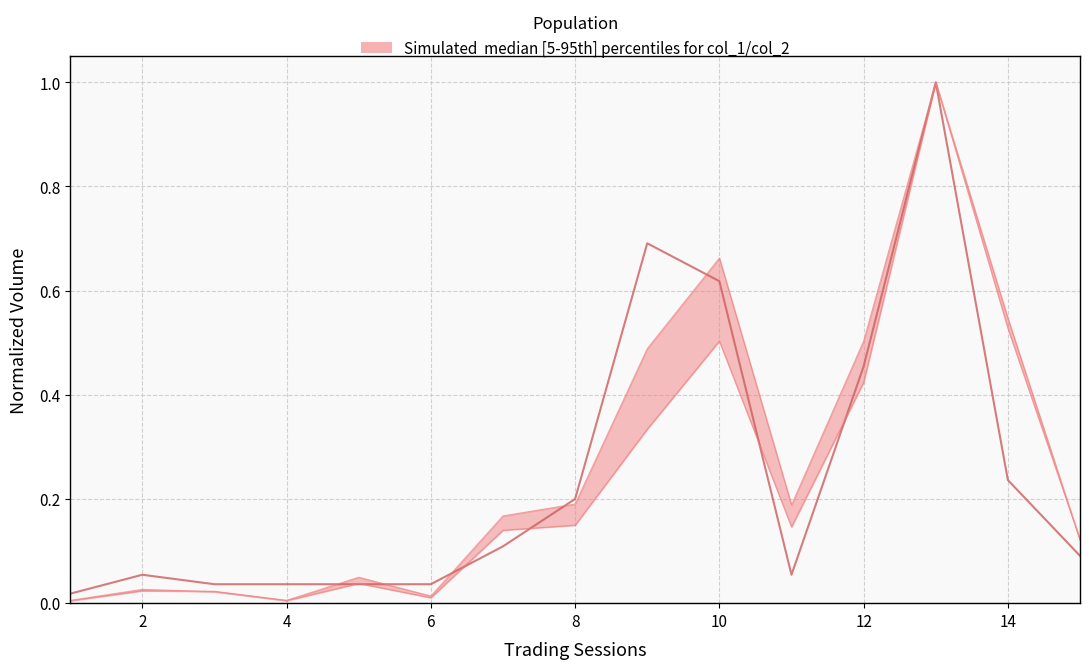

What is the sum of all col_2 values?

3.5